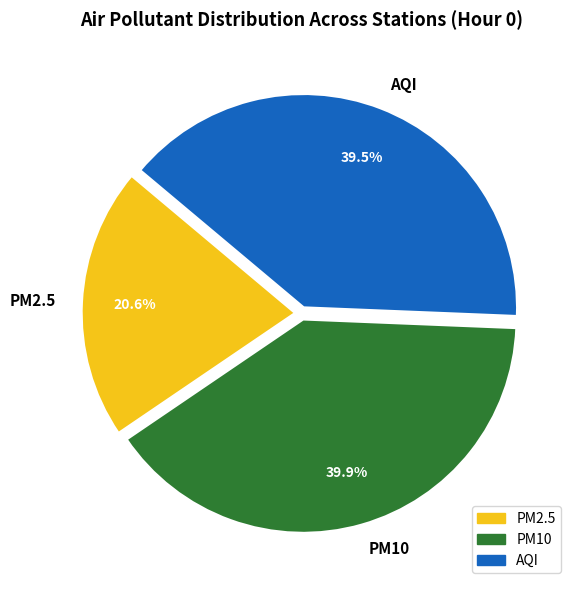

Does PM2.5 account for over 50% of the chart?

No